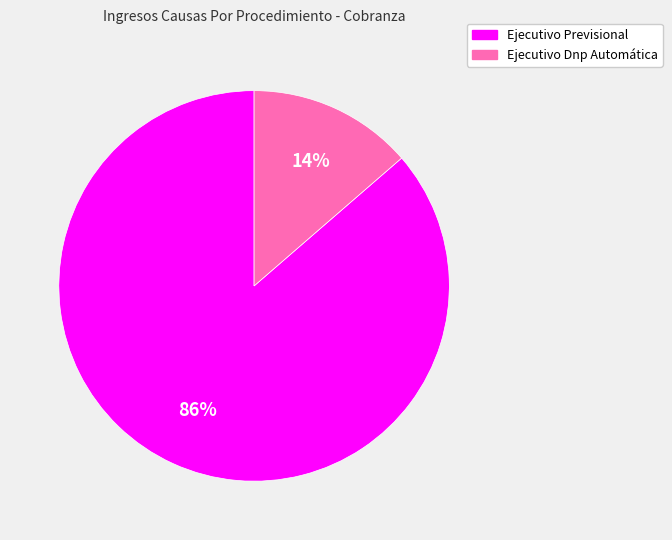

To the nearest percent, what is the average slice percentage?

50%